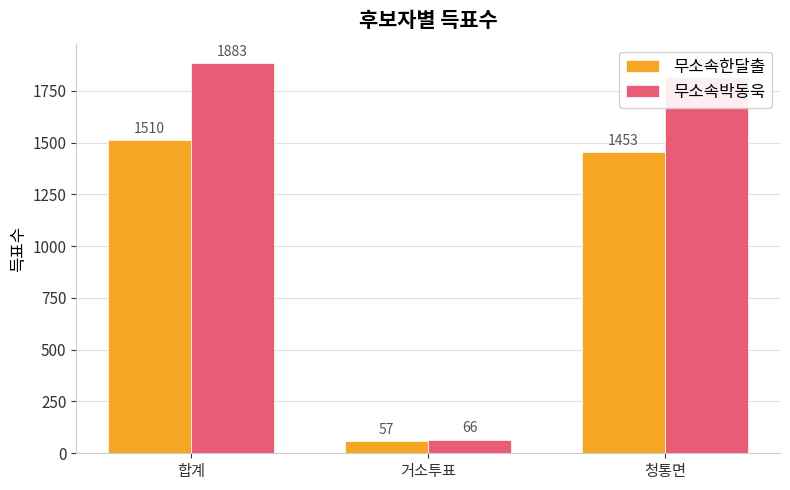

Which category has the highest value in the 무소속한달출 series?

합계